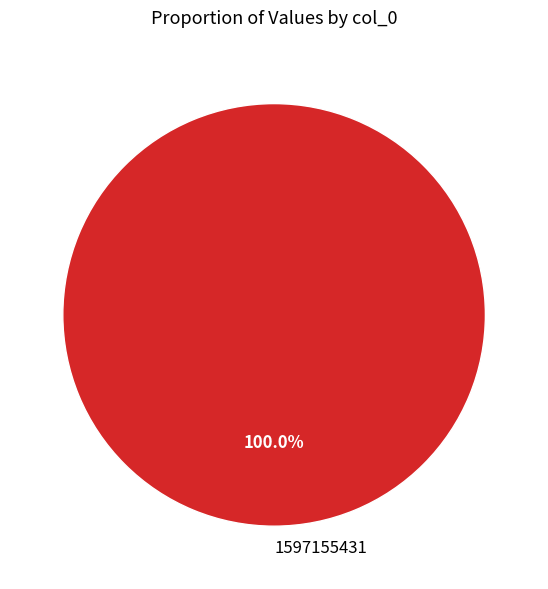

How many slices are in this pie chart?

1